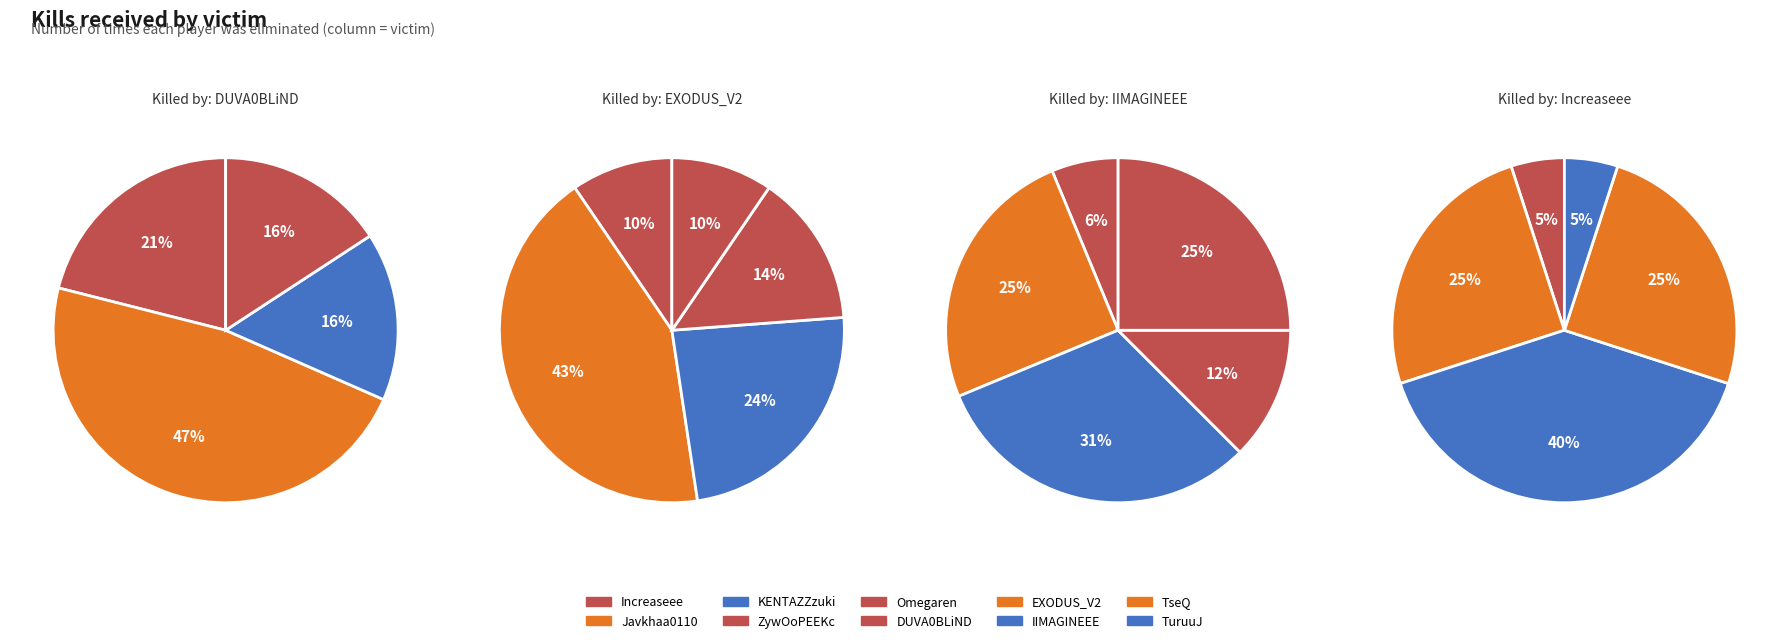

Which series has the largest range (max minus min)?

DUVA0BLiND